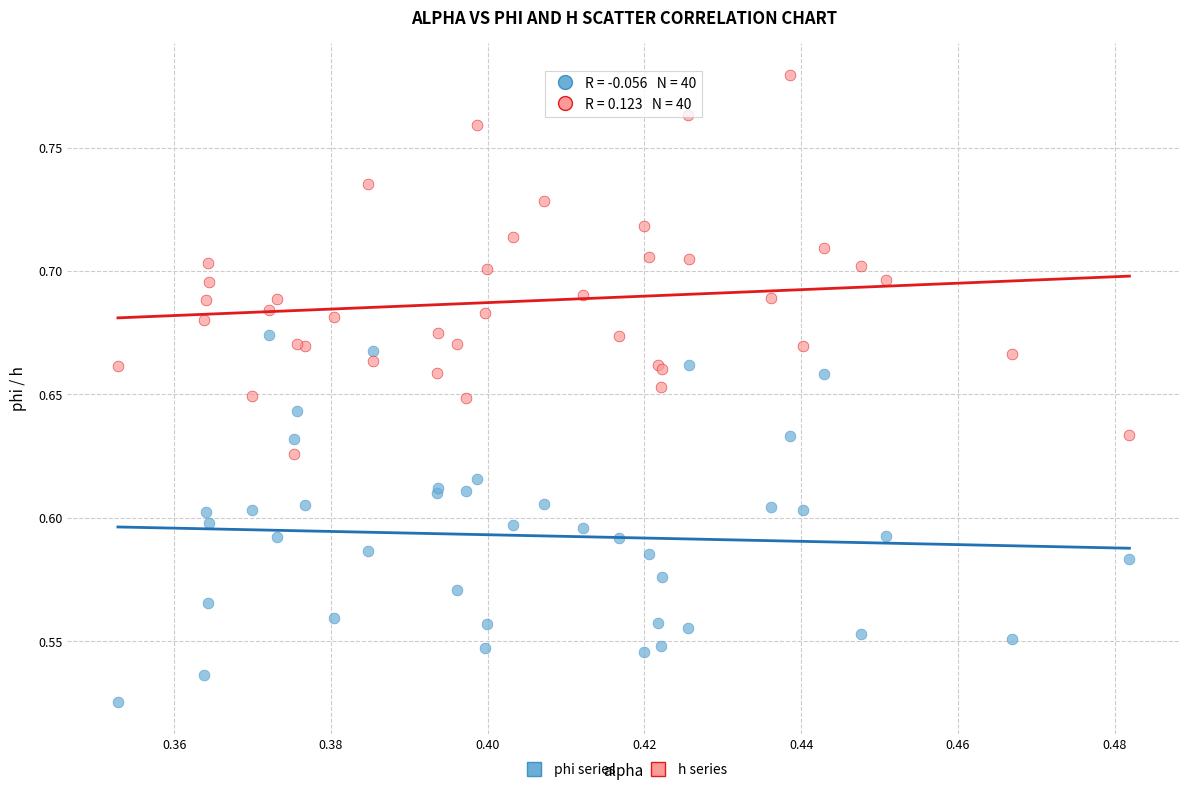

Which series contains the lowest Y value?

phi series